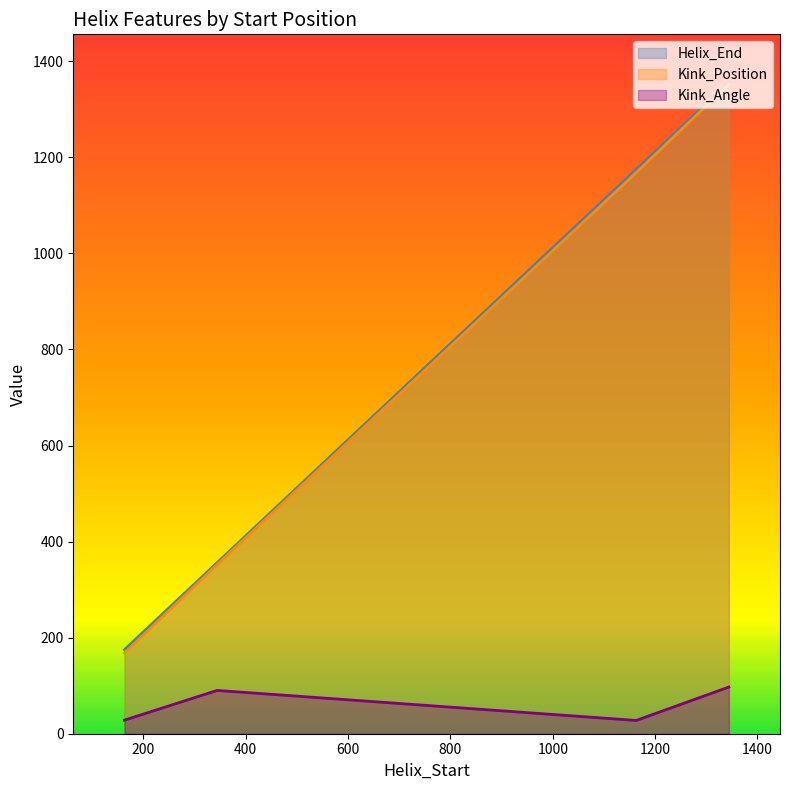

True or false: Helix_End and Kink_Angle intersect in this chart.

False